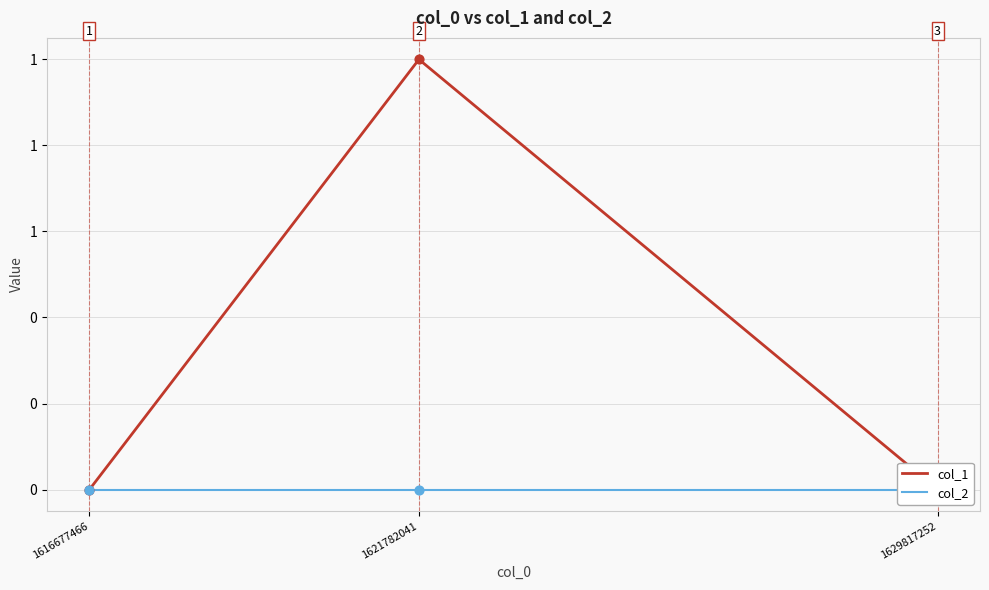

Which series has the largest Y range (max minus min)?

col_1